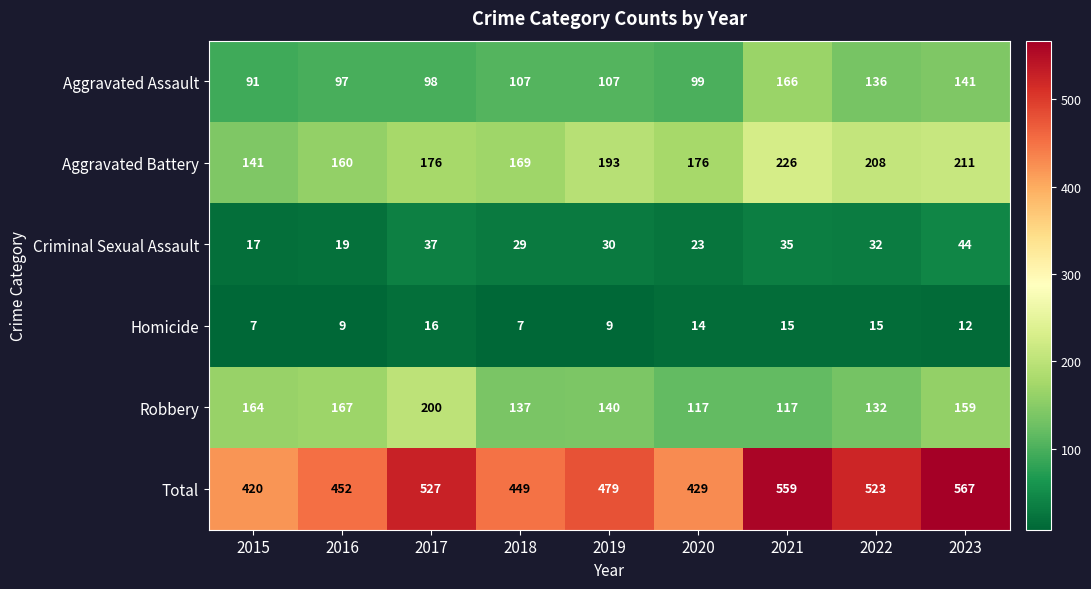

Is it true that Homicide equals 4 at 2021?

False